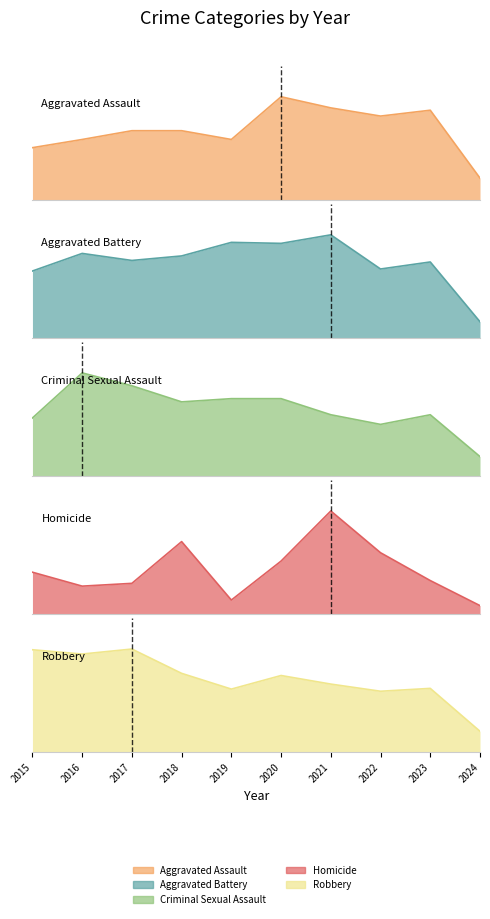

Which series has the largest total across all categories?

Aggravated Battery